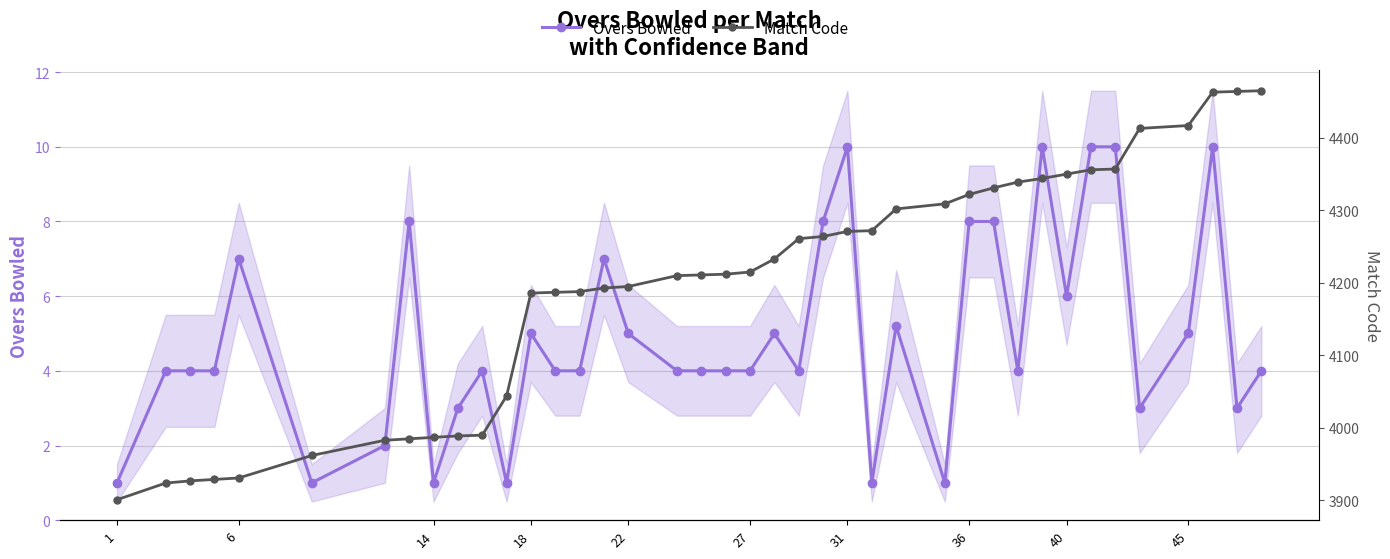

What is the smallest value displayed?

1.0